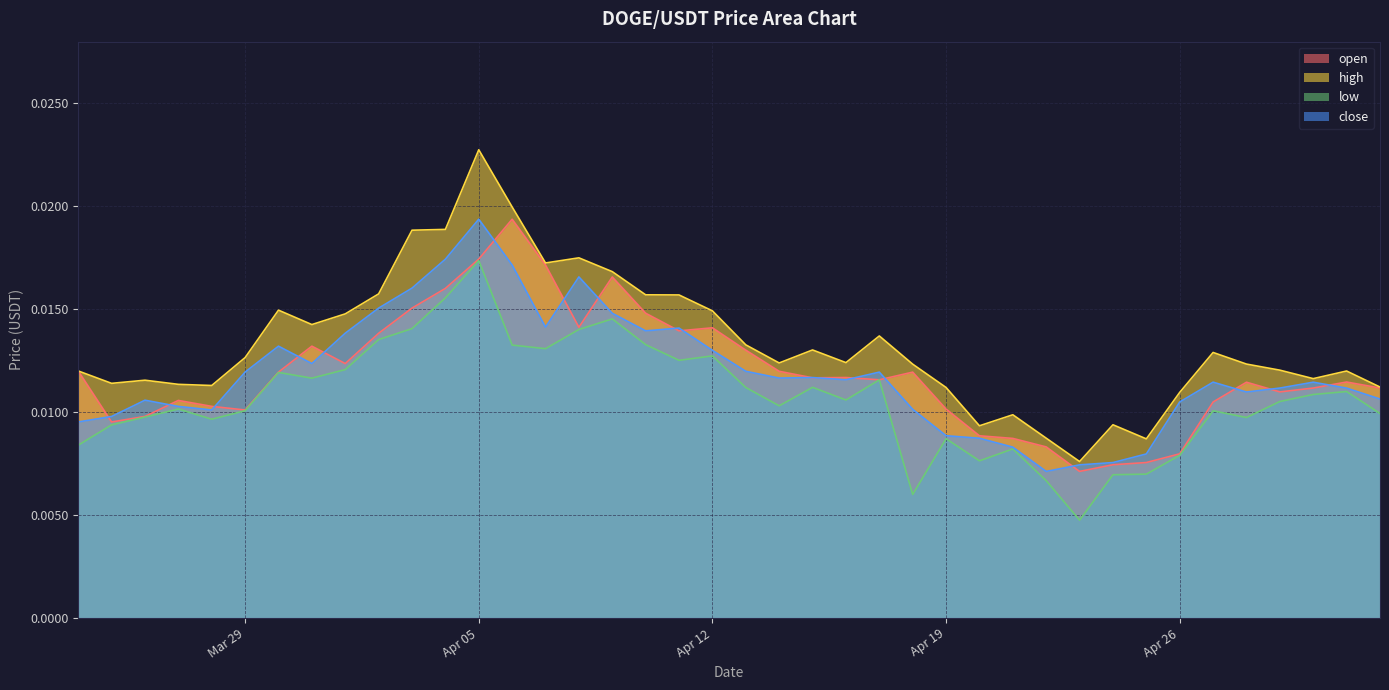

At 2021-04-13, list the series in order from smallest to largest.

low, close, open, high